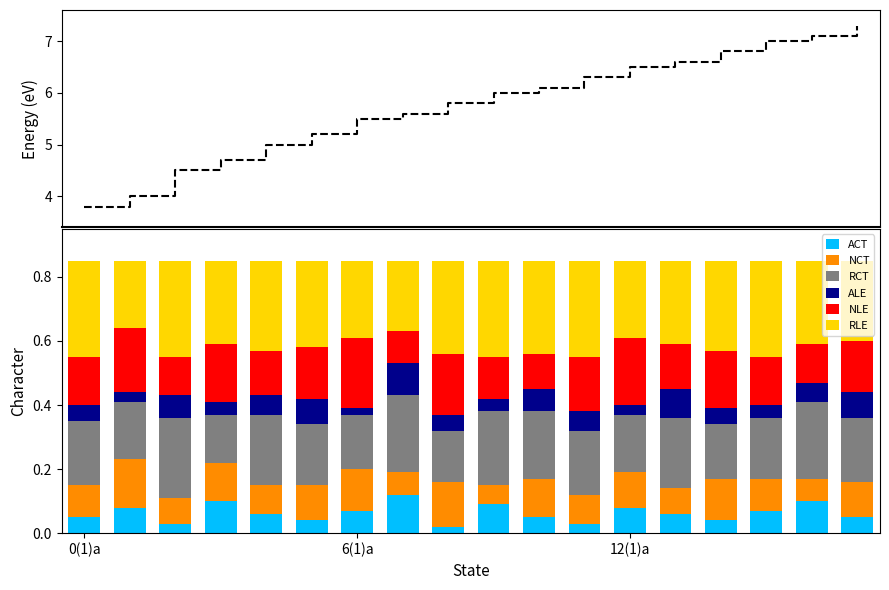

What is the sum of all NLE values?

2.8